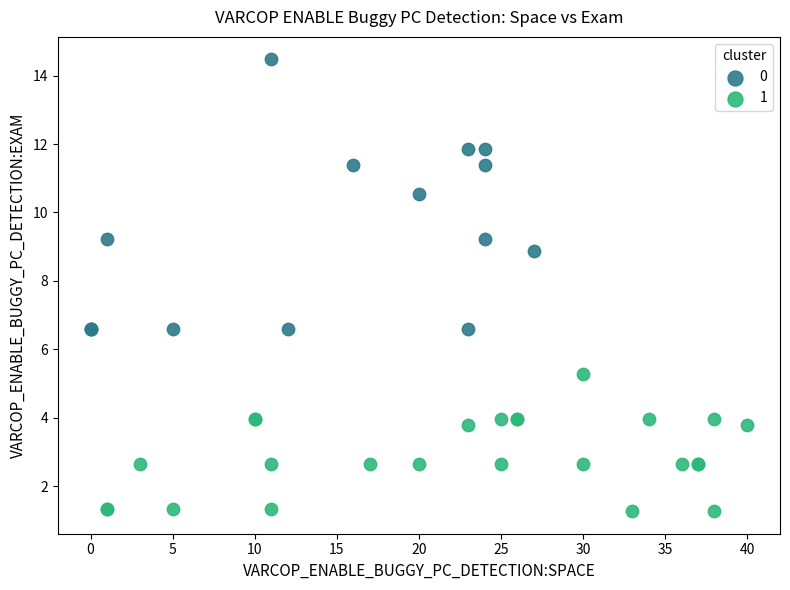

What are all the series names shown in the legend?

0, 1